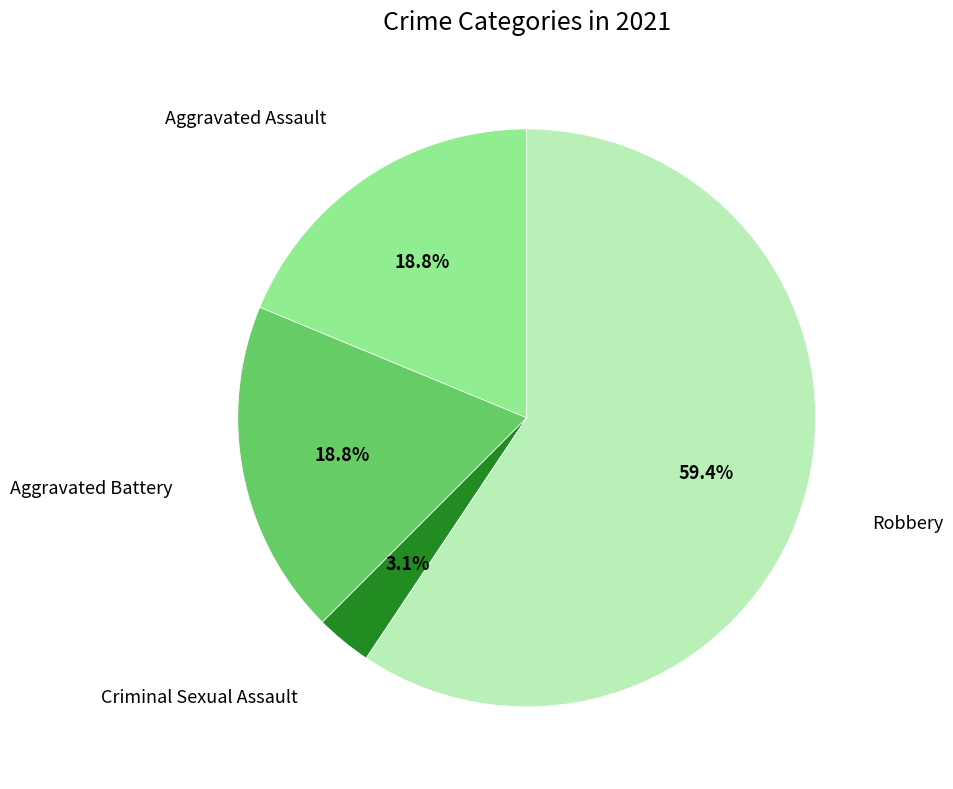

What is the ratio of the value at Criminal Sexual Assault to the value at Aggravated Battery?

0.2